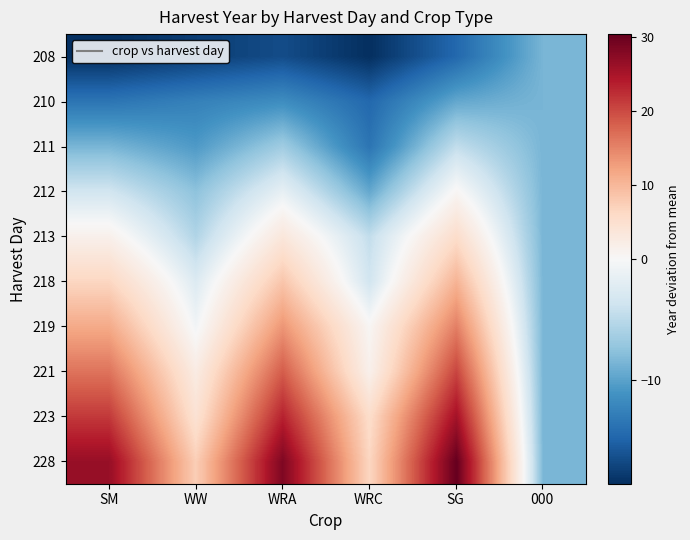

At how many categories does at least one series exceed 0?

5